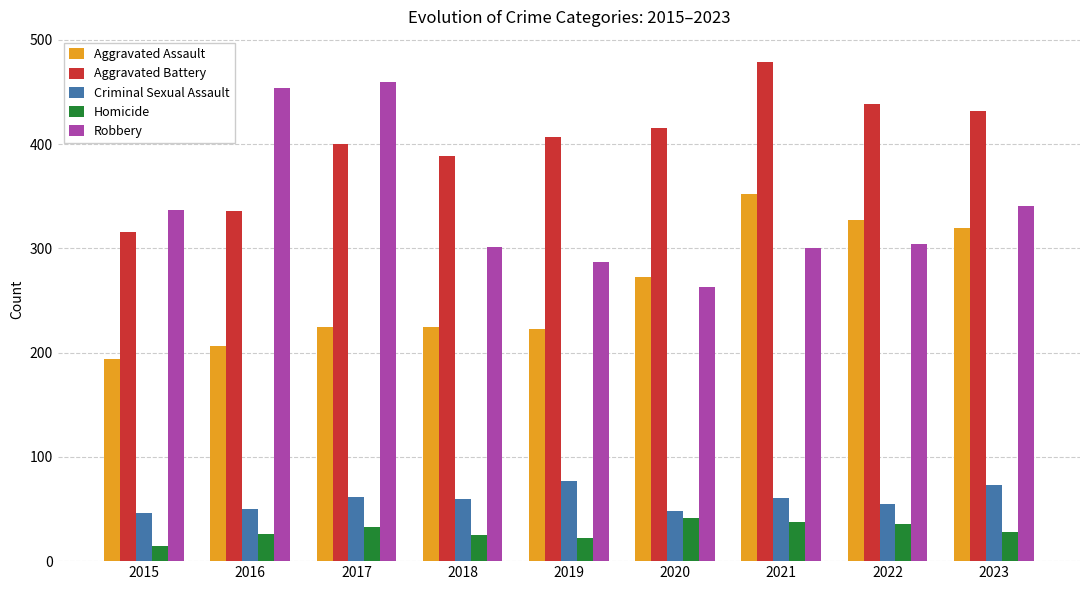

How many values in the Homicide series are below 28?

4